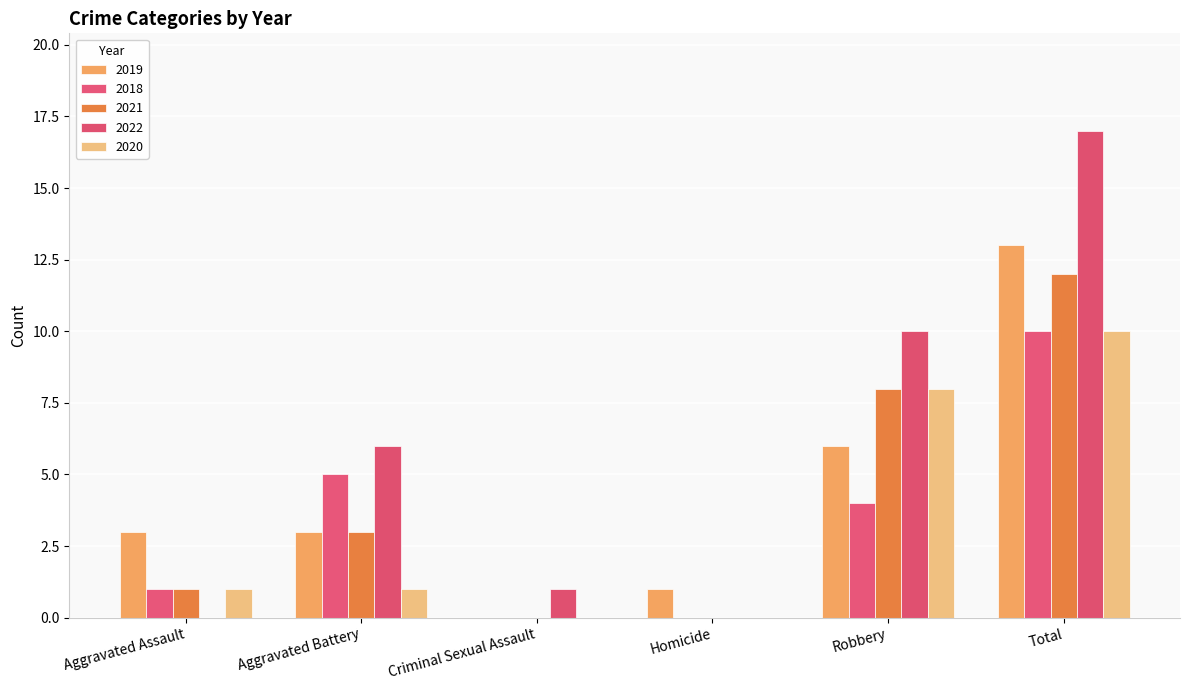

Count the number of categories in the chart.

6